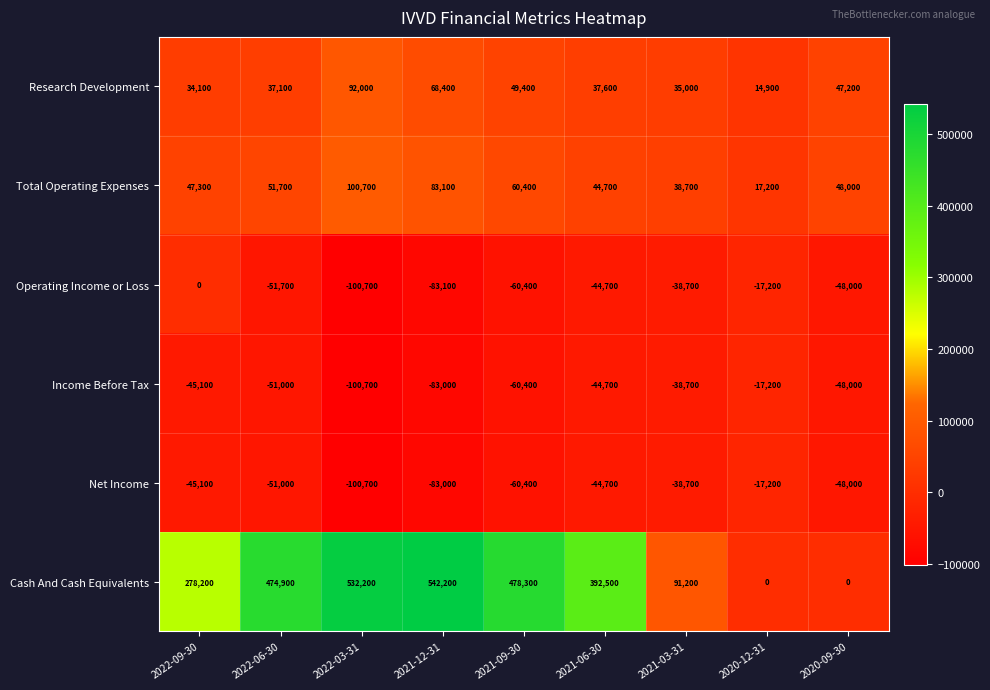

What is the spread (max minus min) of values at 2021-12-31?

625300